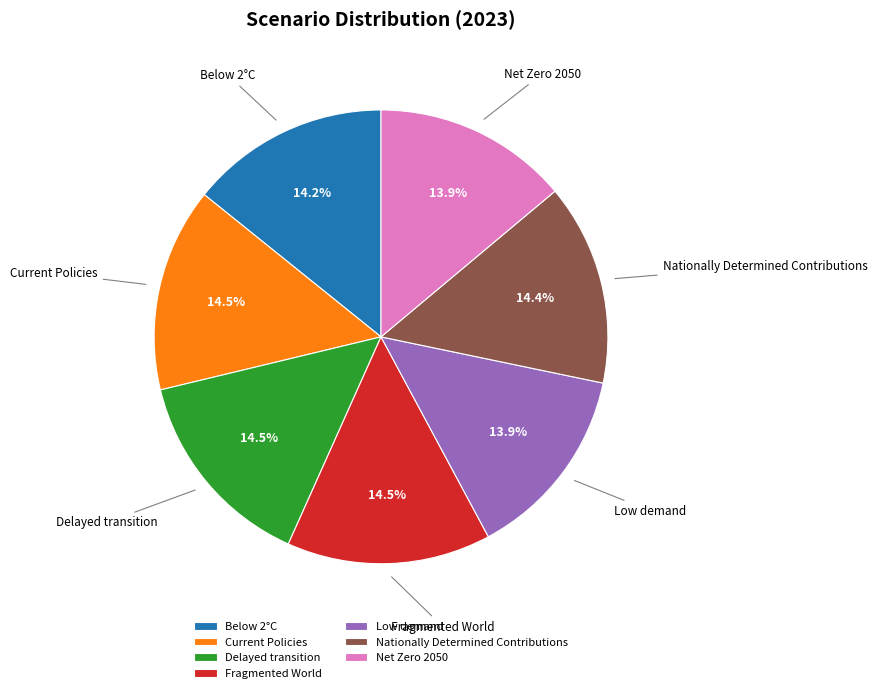

Combined, what portion of the pie is Current Policies and Low demand?

28.4%